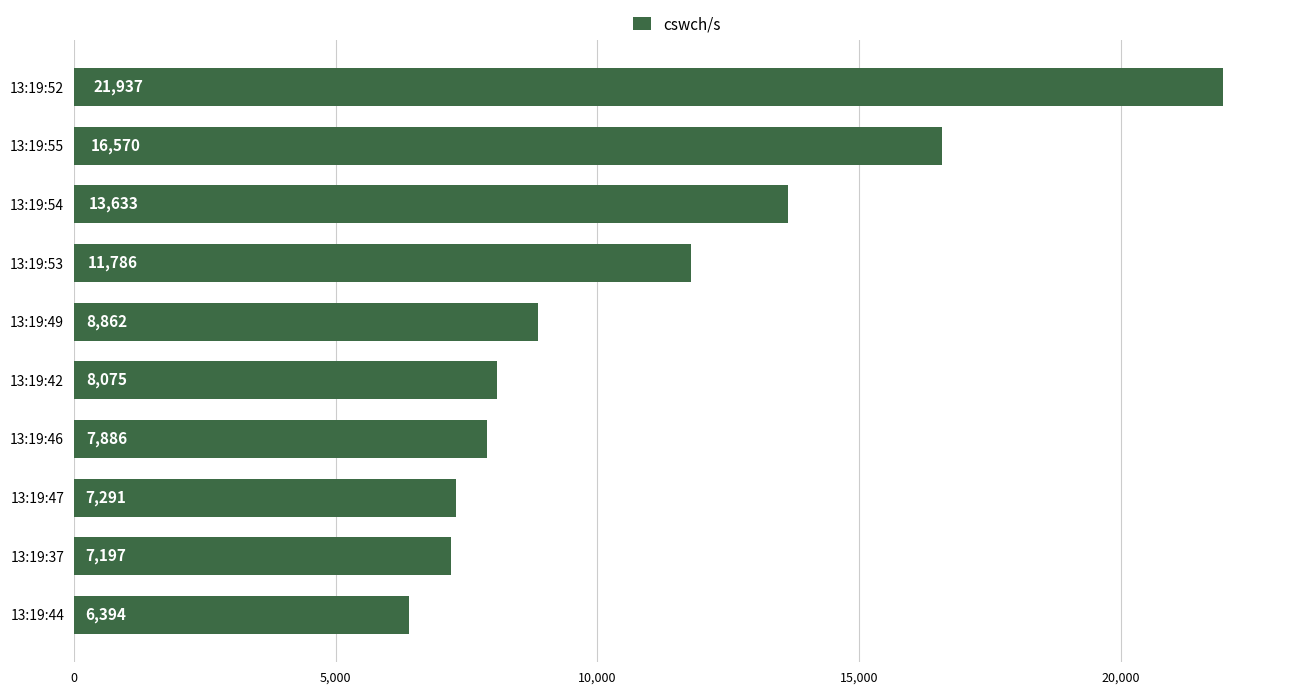

What is the minimum value shown in the chart?

6394